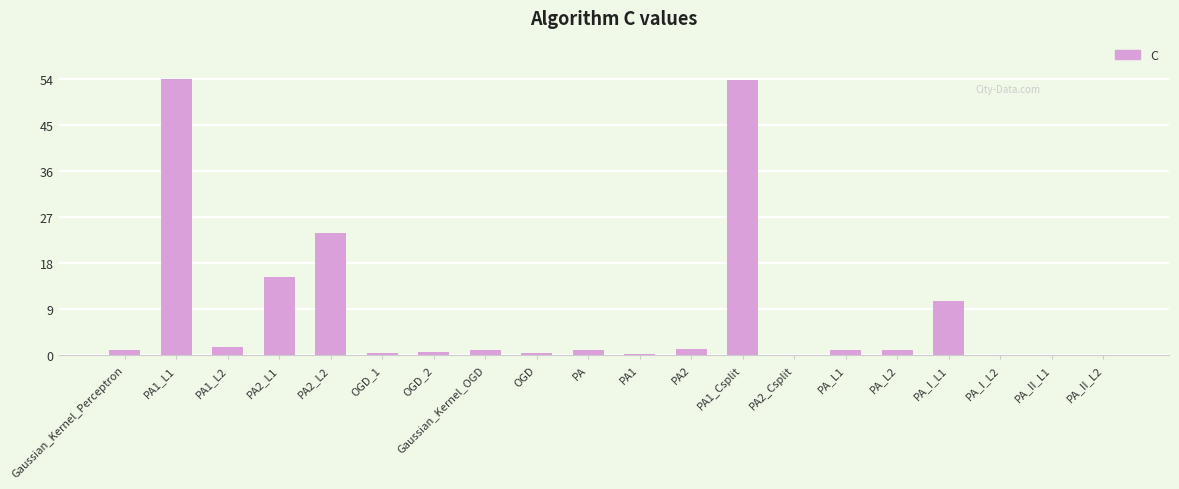

True or false: the data shows 0.1 at PA_I_L2.

True